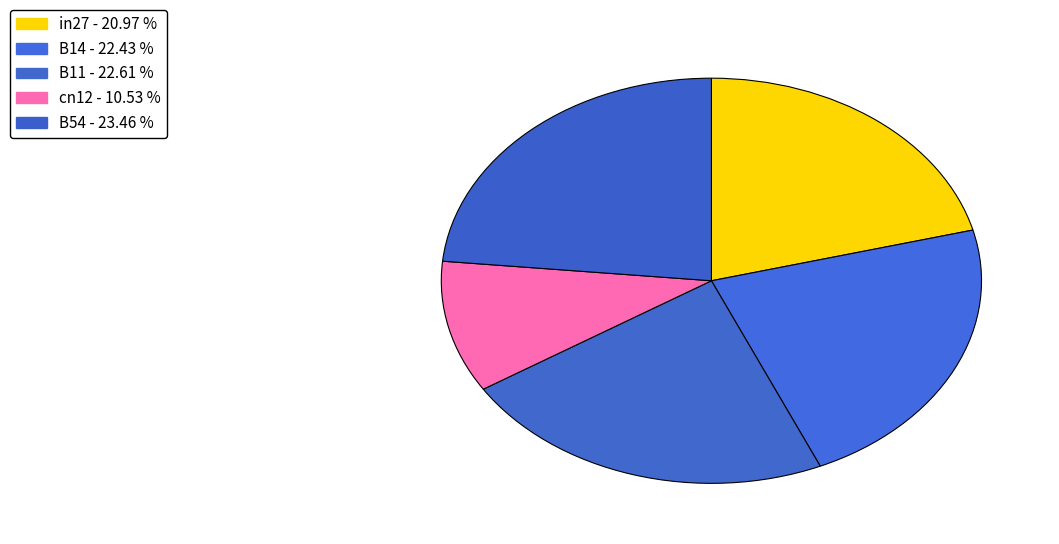

What percentage do B11 and cn12 together represent?

33.1%